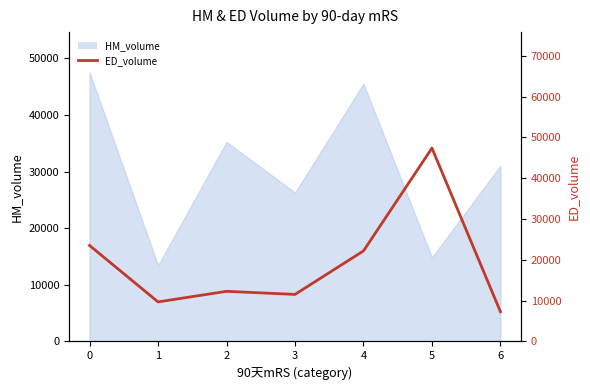

What is the smallest value displayed?

7286